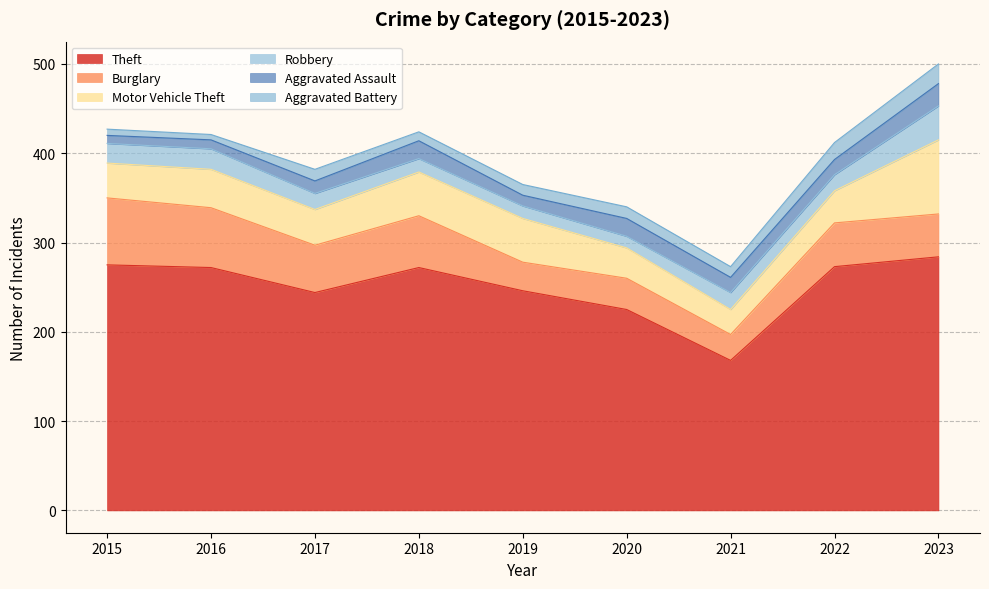

Reading left to right, transcribe all the data shown in this chart.

Theft: 2015=275	2016=272	2017=244	2018=272	2019=246	2020=225	2021=168	2022=273	2023=284
Burglary: 2015=75	2016=67	2017=53	2018=58	2019=32	2020=35	2021=29	2022=49	2023=48
Motor Vehicle Theft: 2015=39	2016=43	2017=40	2018=49	2019=49	2020=34	2021=28	2022=36	2023=83
Robbery: 2015=22	2016=23	2017=18	2018=15	2019=14	2020=13	2021=19	2022=18	2023=38
Aggravated Assault: 2015=9	2016=10	2017=14	2018=20	2019=12	2020=20	2021=17	2022=17	2023=25
Aggravated Battery: 2015=7	2016=6	2017=13	2018=10	2019=12	2020=13	2021=12	2022=19	2023=22